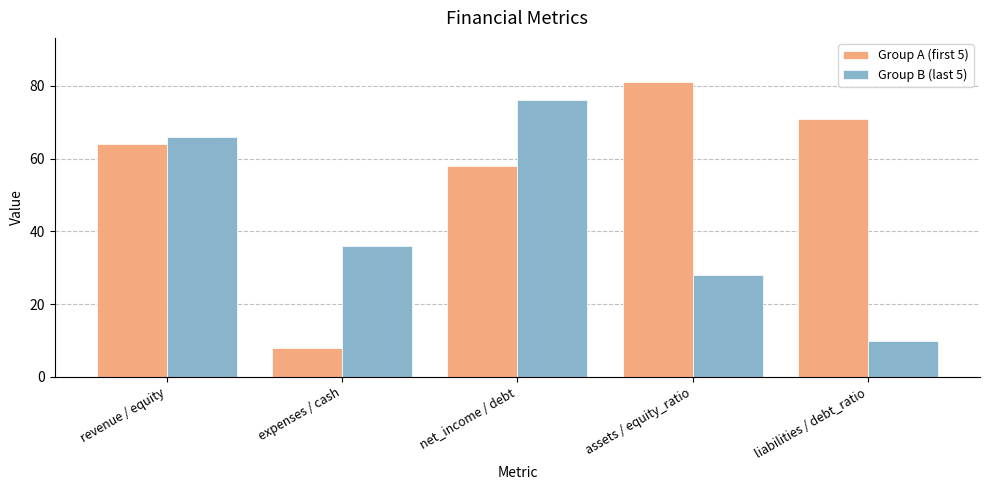

Reading right to left, transcribe all the data shown in this chart.

Group A (first 5): liabilities / debt_ratio=71	assets / equity_ratio=81	net_income / debt=58	expenses / cash=8	revenue / equity=64
Group B (last 5): liabilities / debt_ratio=10	assets / equity_ratio=28	net_income / debt=76	expenses / cash=36	revenue / equity=66